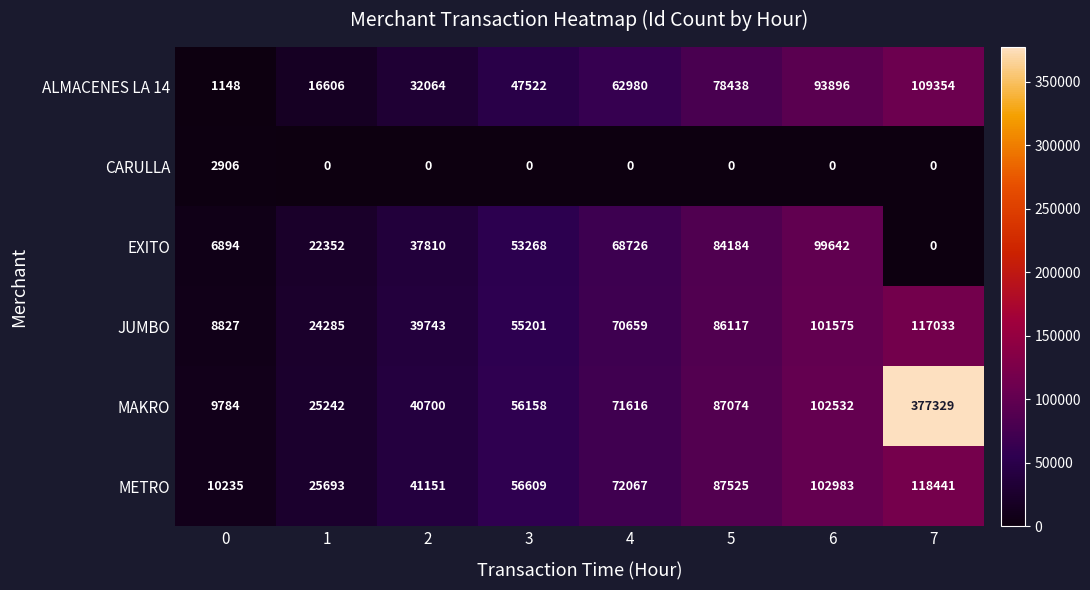

What is the greatest value displayed?

377329